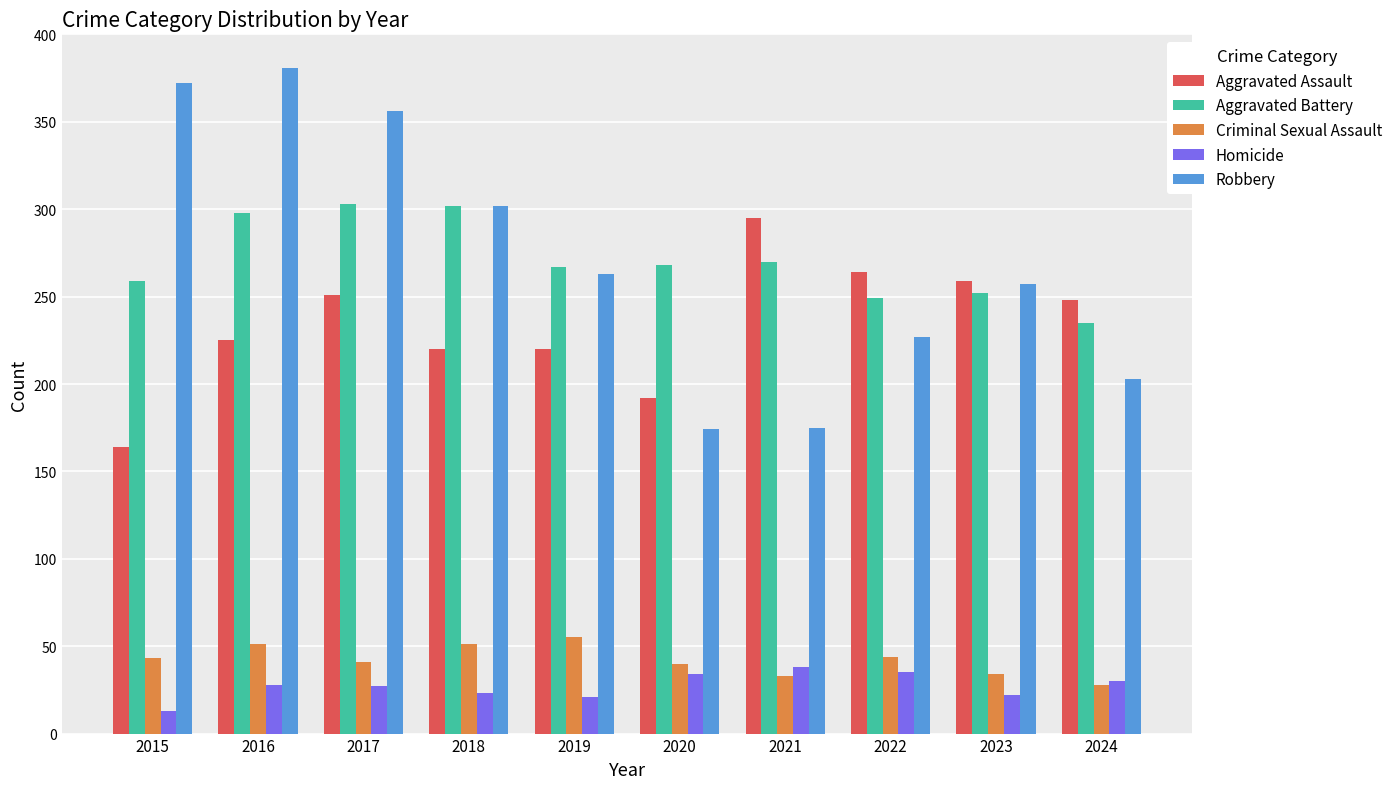

Count the number of data series in this chart.

5